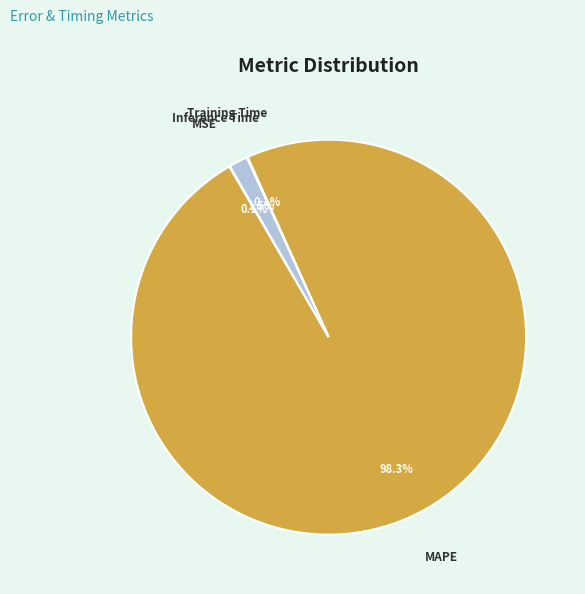

What is the largest slice in the pie chart?

MAPE